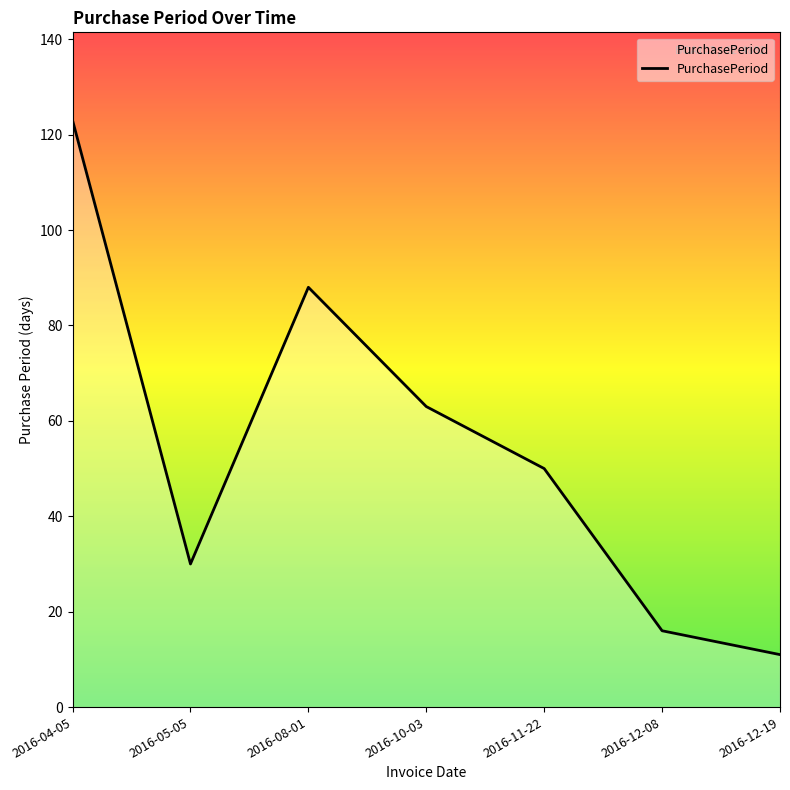

What is the difference between the values at 2016-05-05 and 2016-08-01?

58